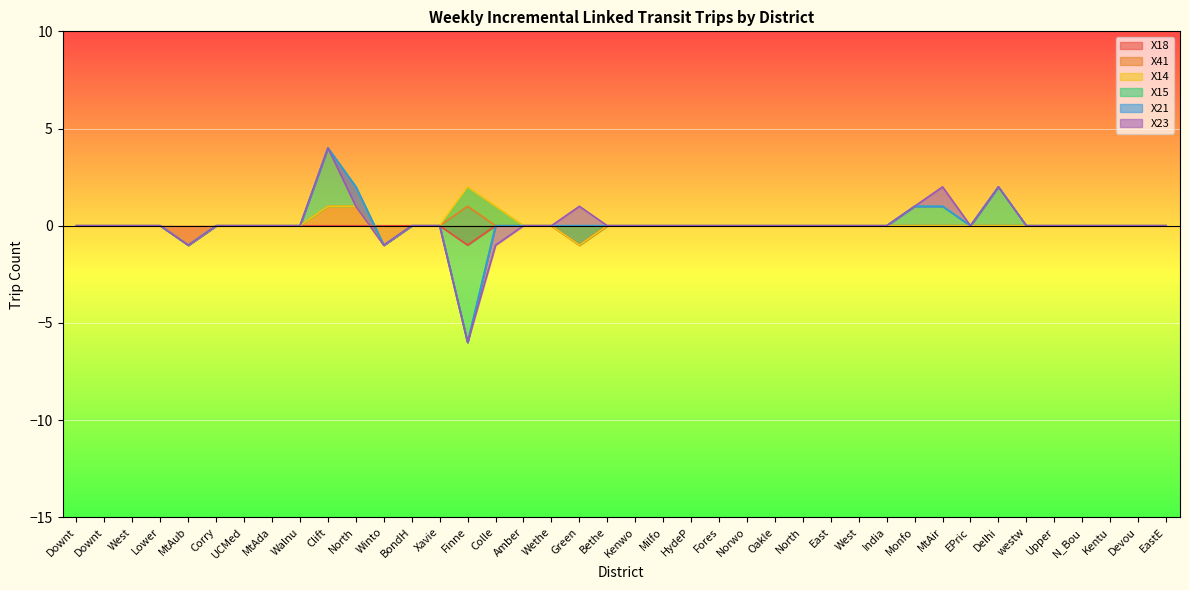

At which category is the sum across all series the highest?

Clift